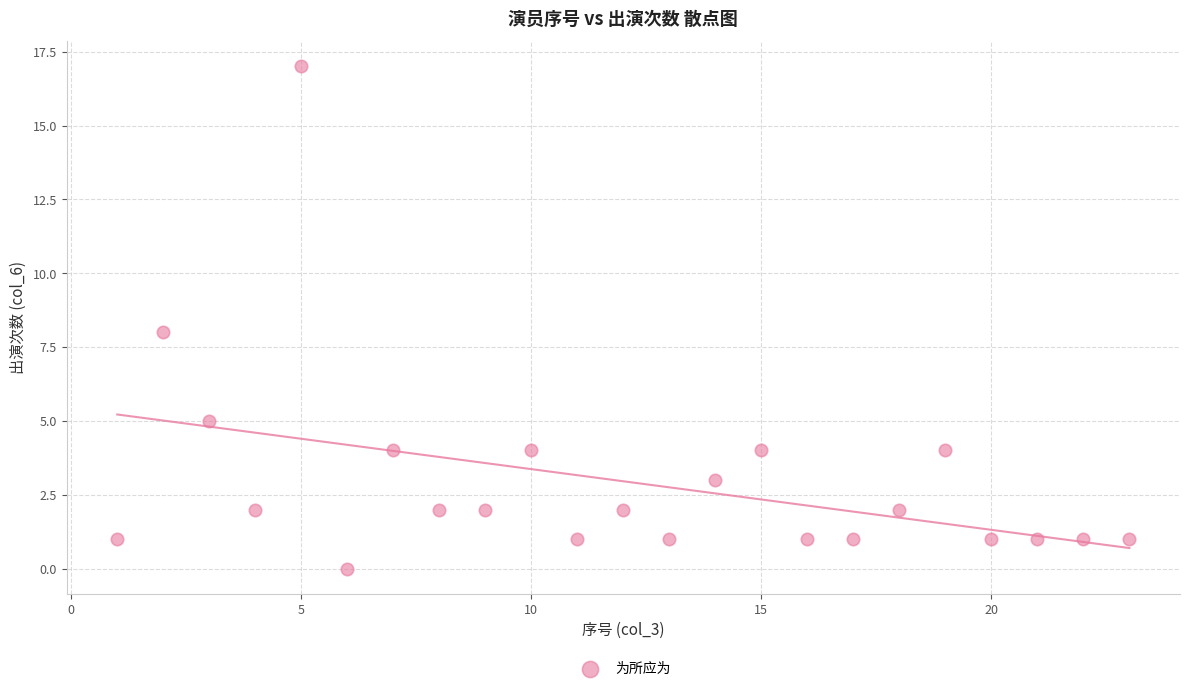

What is the range of X values (max minus min)?

22